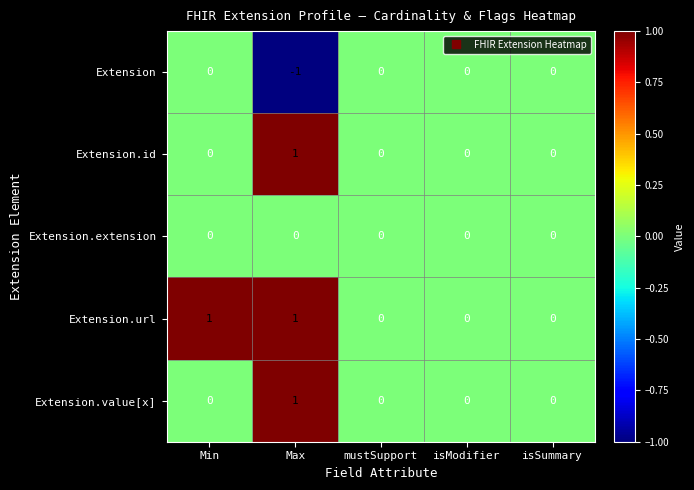

What is the smallest value displayed?

-1